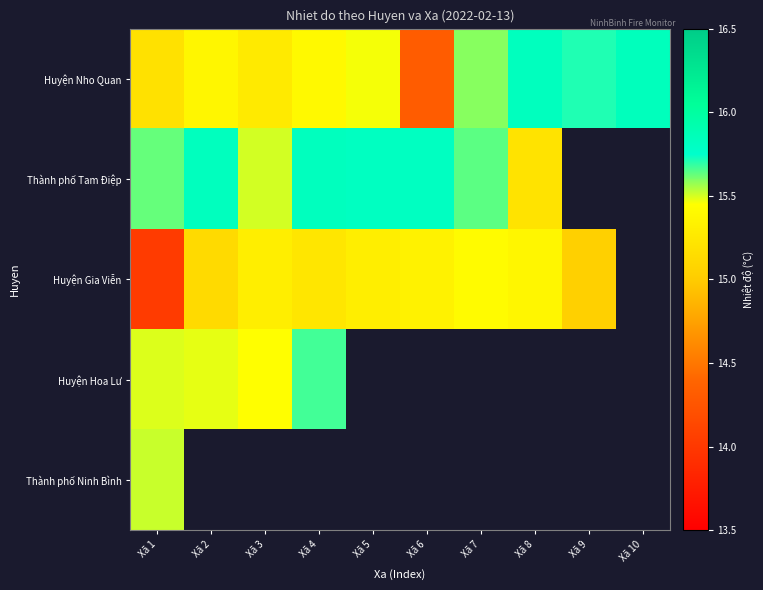

How many Thành phố Tam Điệp values are between 15 and 16?

8